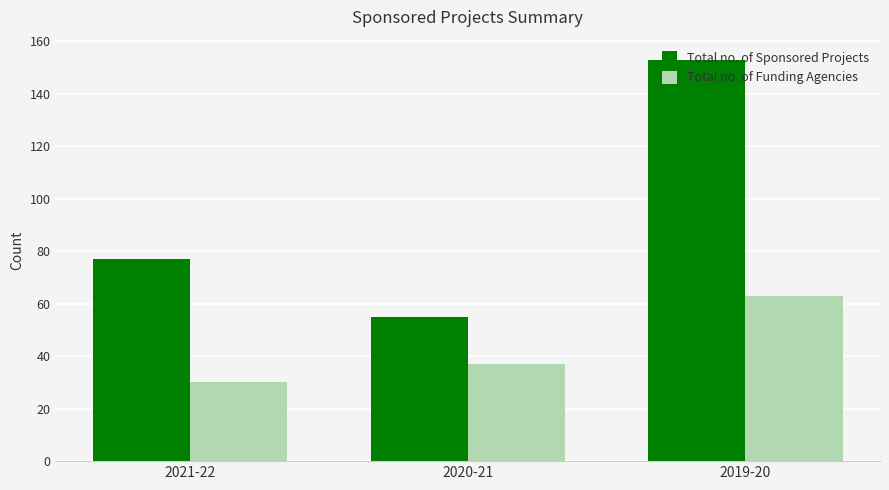

At which label is Total no. of Sponsored Projects closest to 104?

2021-22